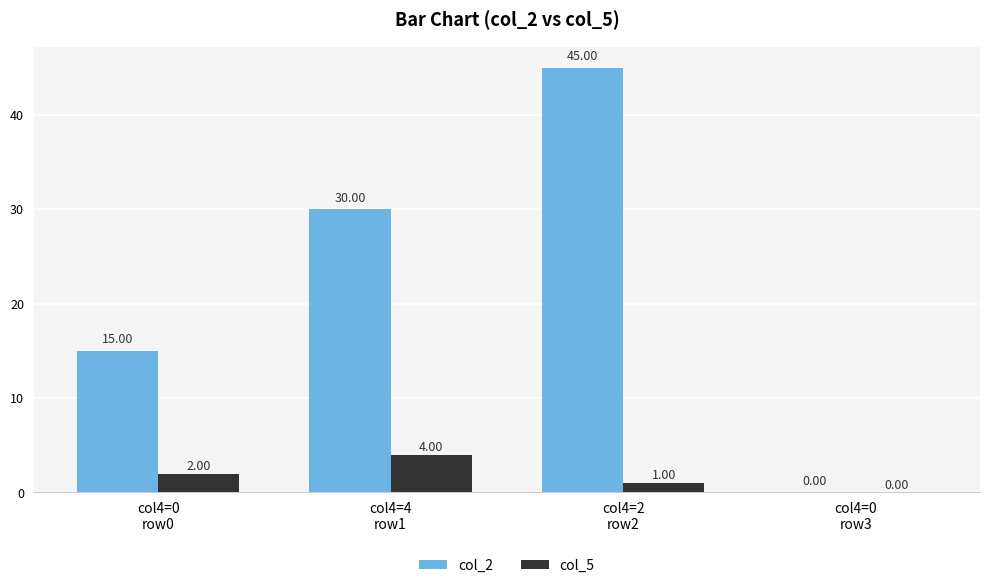

Are the bars horizontal?

No